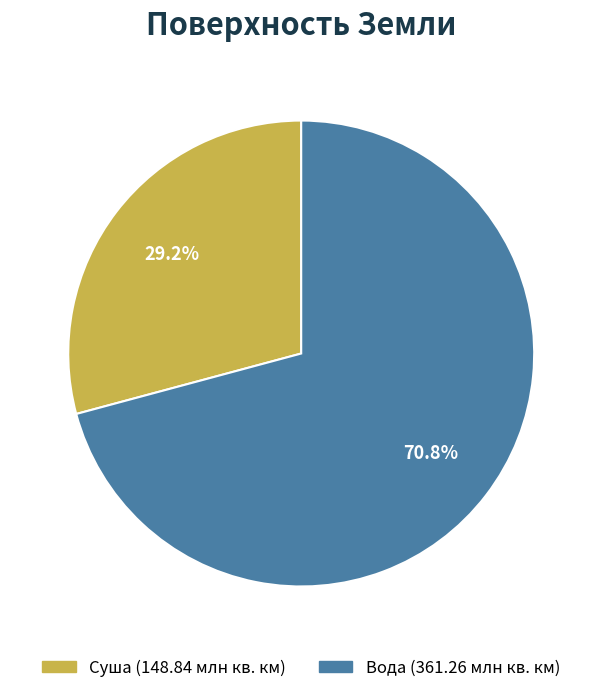

What is the smallest slice in the pie chart?

Суша